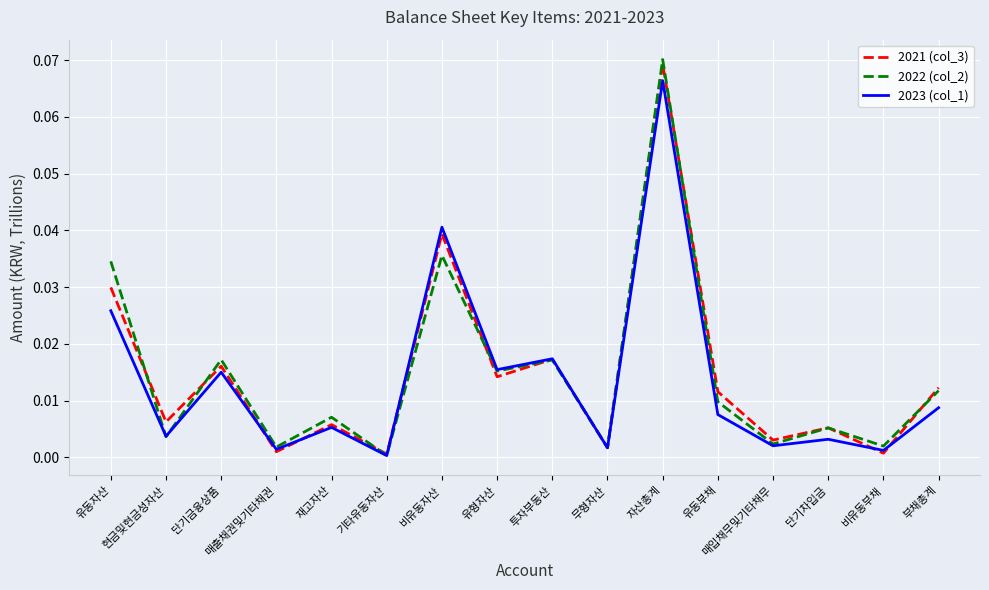

The value of 2023 (col_1) at 기타유동자산 is 0.0. True or false?

True